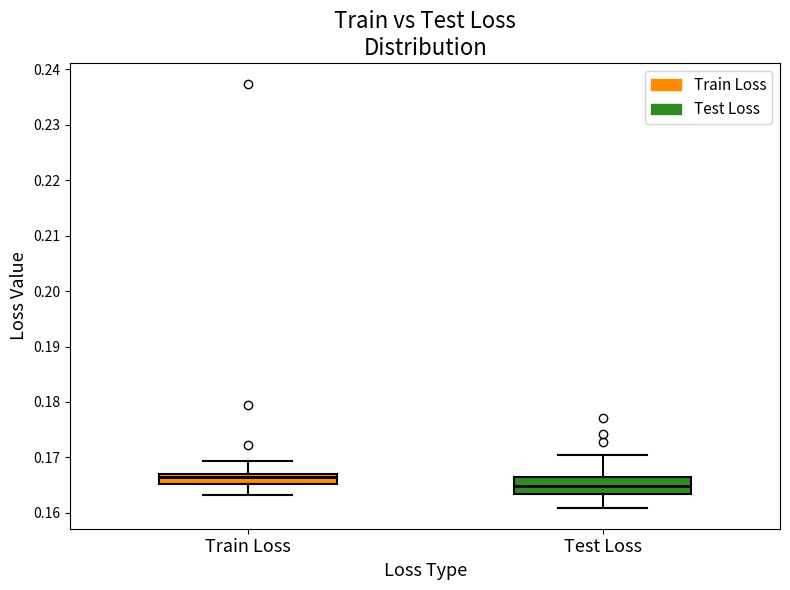

Which box is the tallest, from its lower edge to its upper edge?

Test Loss